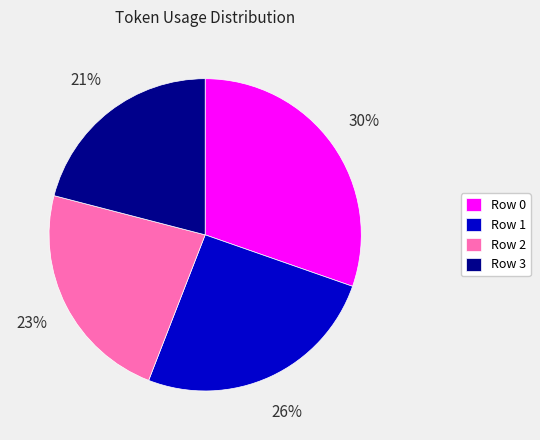

To the nearest percent, what is the difference between the largest and smallest slice percentages?

9%